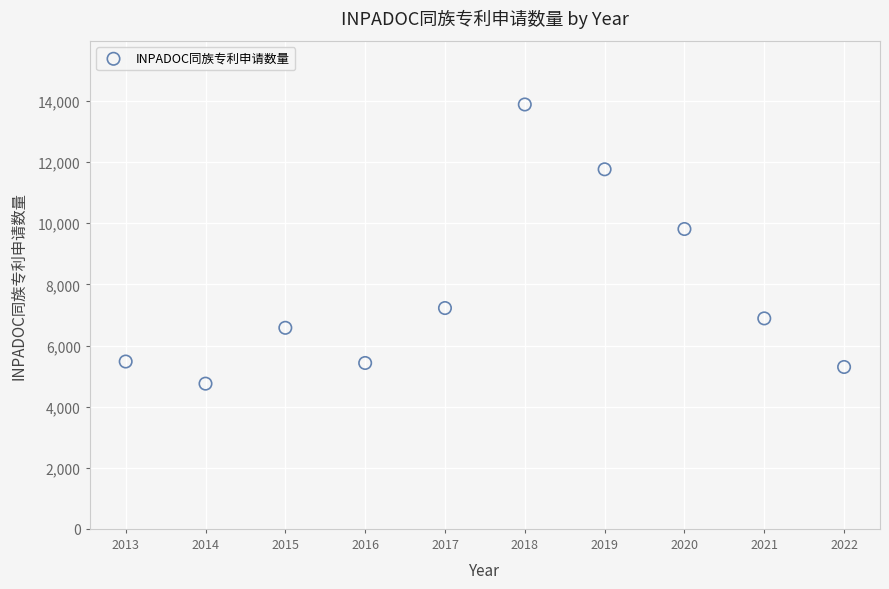

What is the average X value?

2018